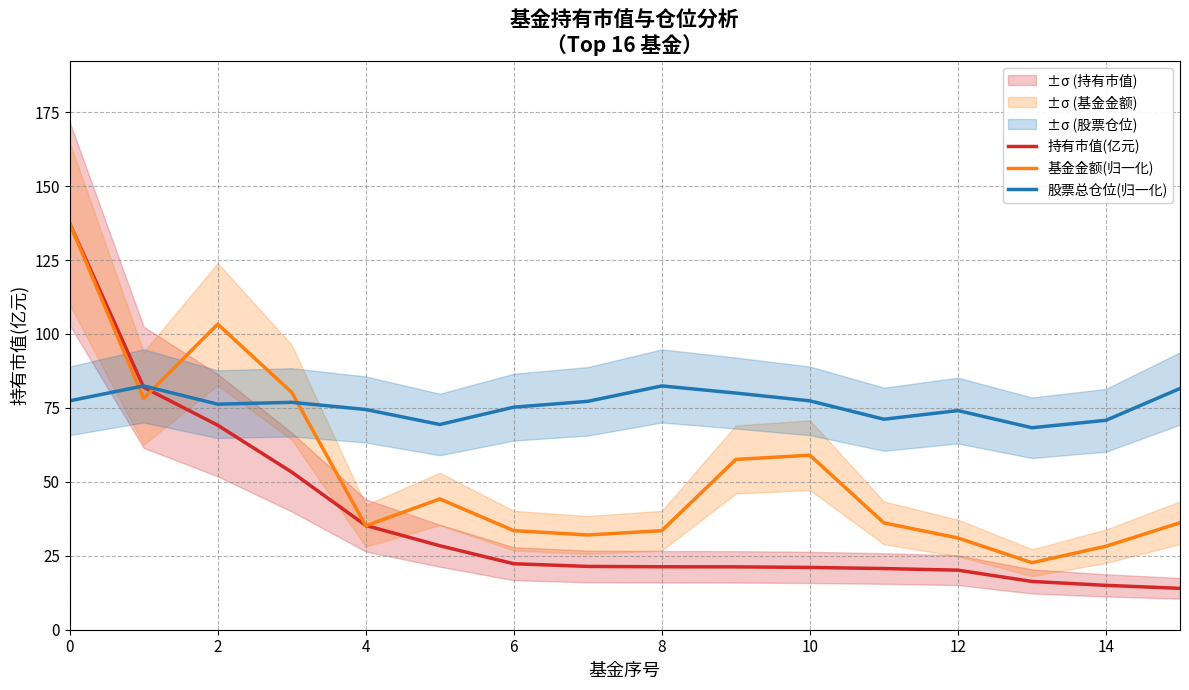

True or false: 持有市值(亿元) has a value of 21.3 at 8.

True